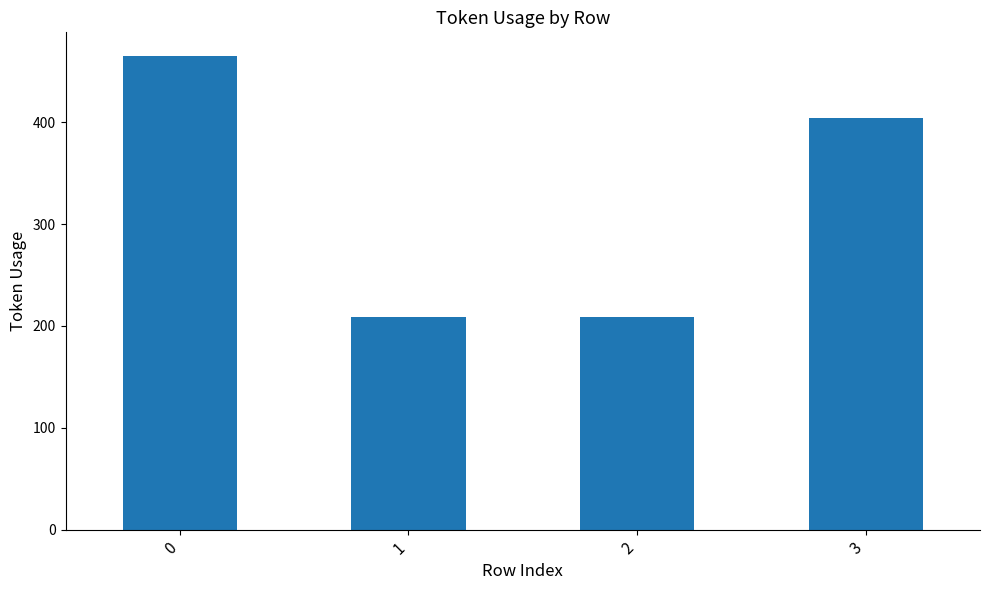

What value does the data have at 3, to the nearest 10?

400